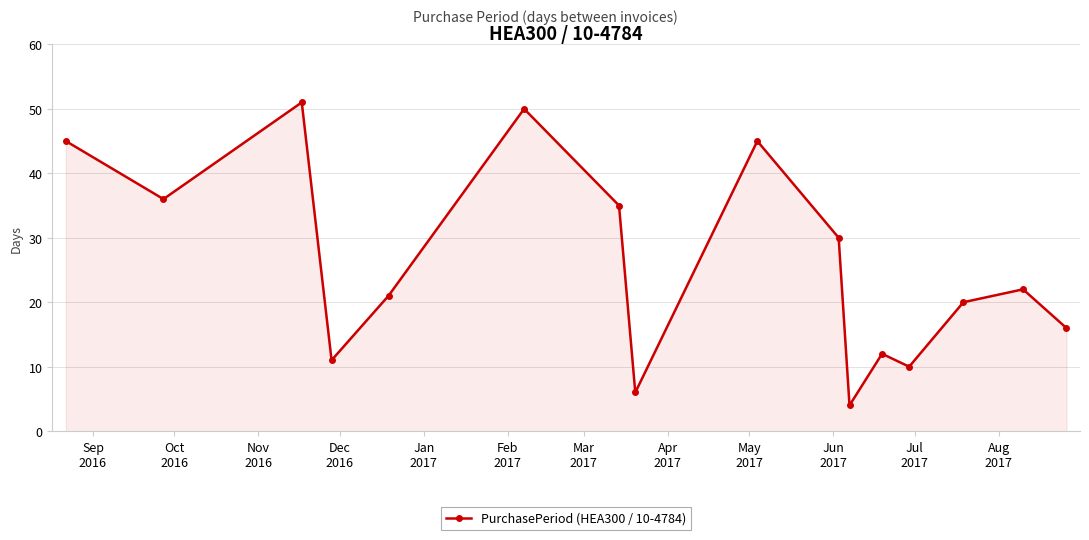

What is the greatest value displayed?

51